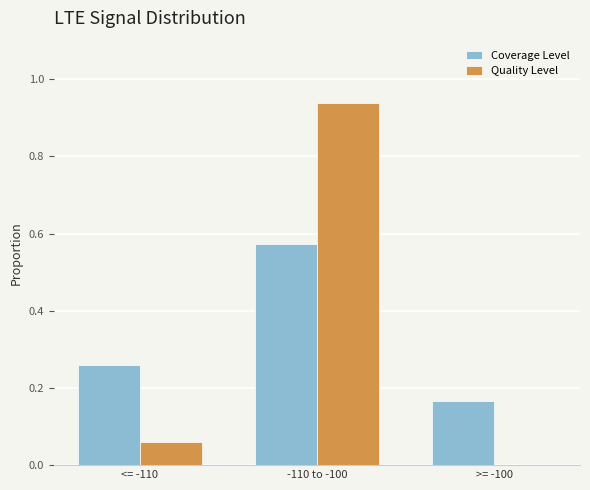

How many series are shown in this chart?

2